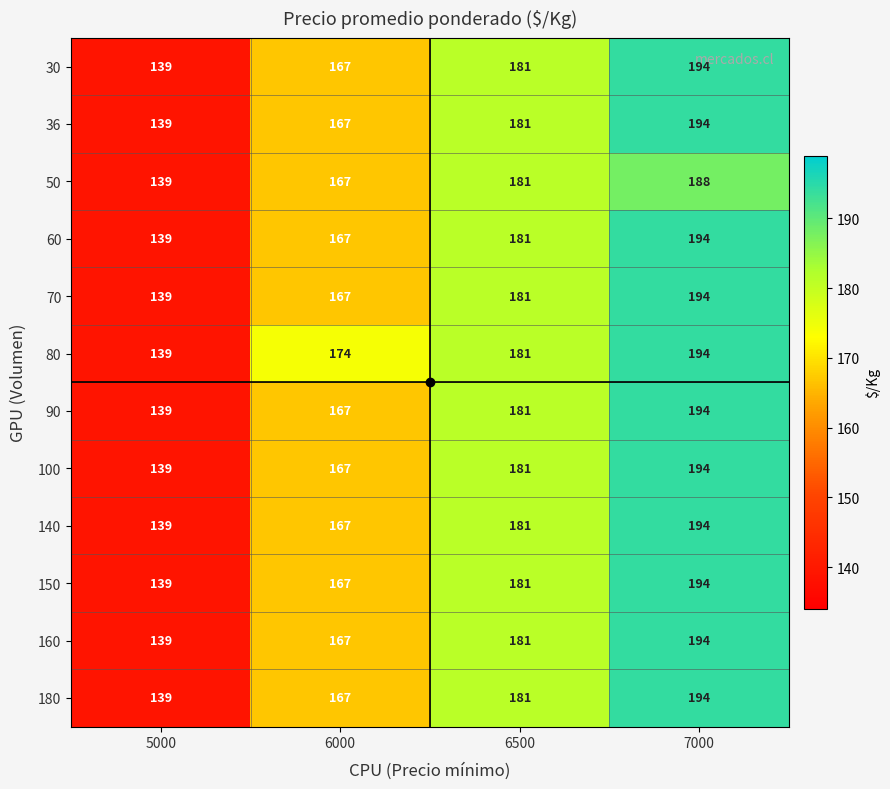

At how many categories does at least one series exceed 168?

3